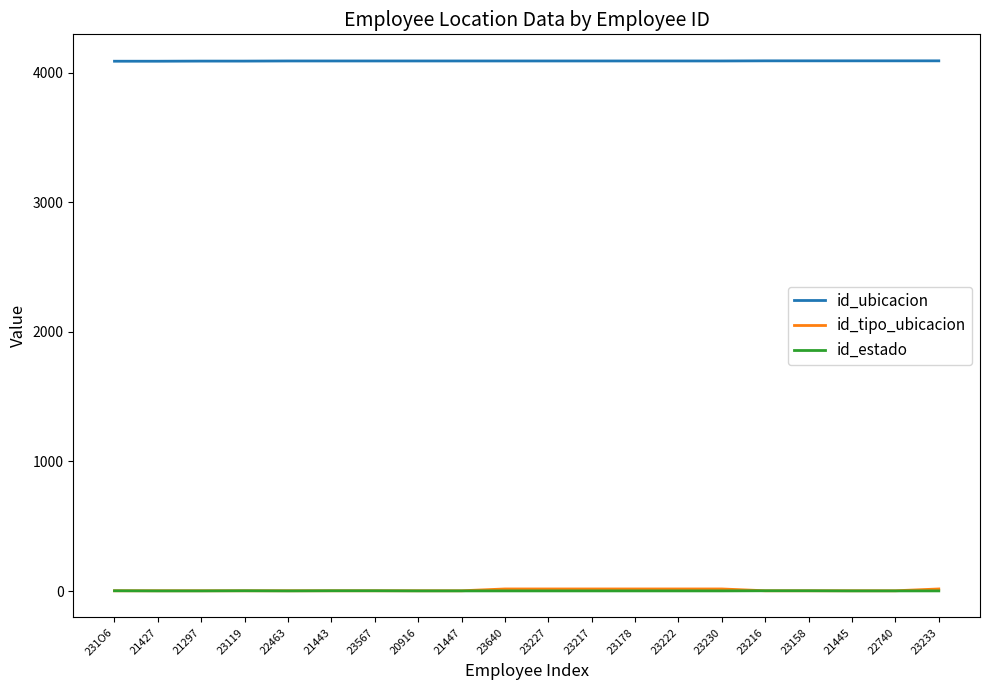

True or false: id_ubicacion and id_tipo_ubicacion intersect in this chart.

False